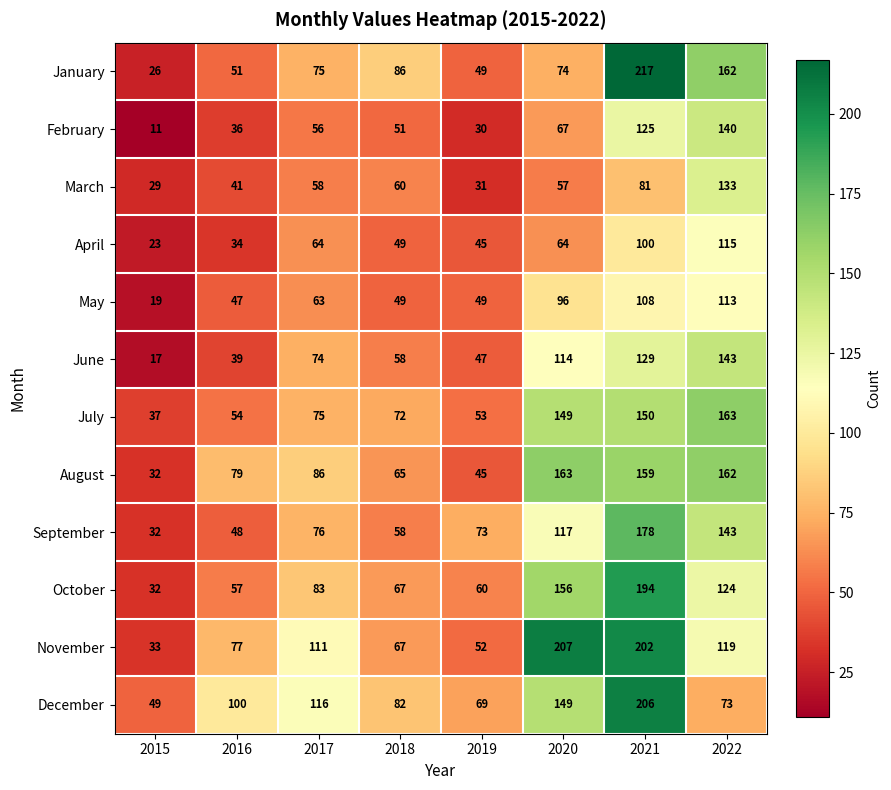

At which label is March closest to 81?

2021